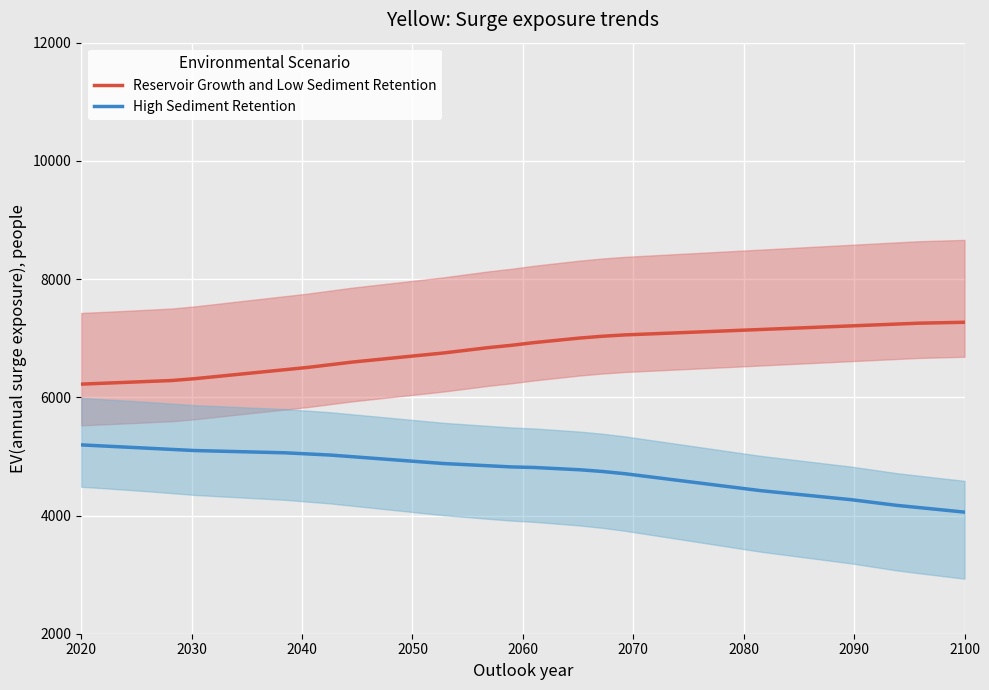

True or false: High Sediment Retention and Reservoir Growth and Low Sediment Retention intersect in this chart.

False